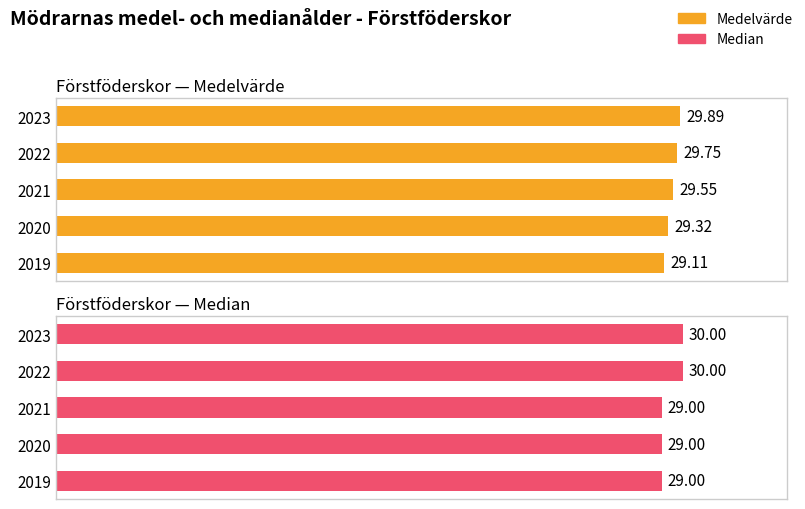

What is the minimum value shown in the chart?

29.0